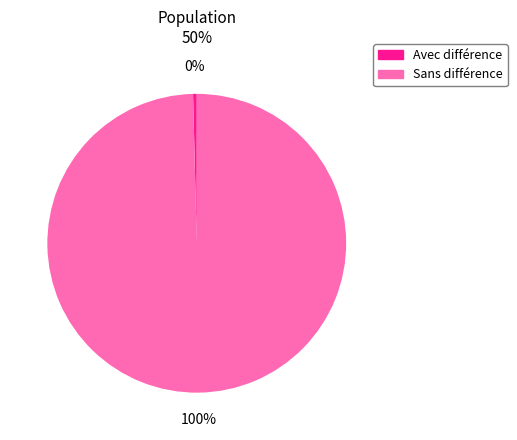

Is there a majority slice in this chart?

Yes